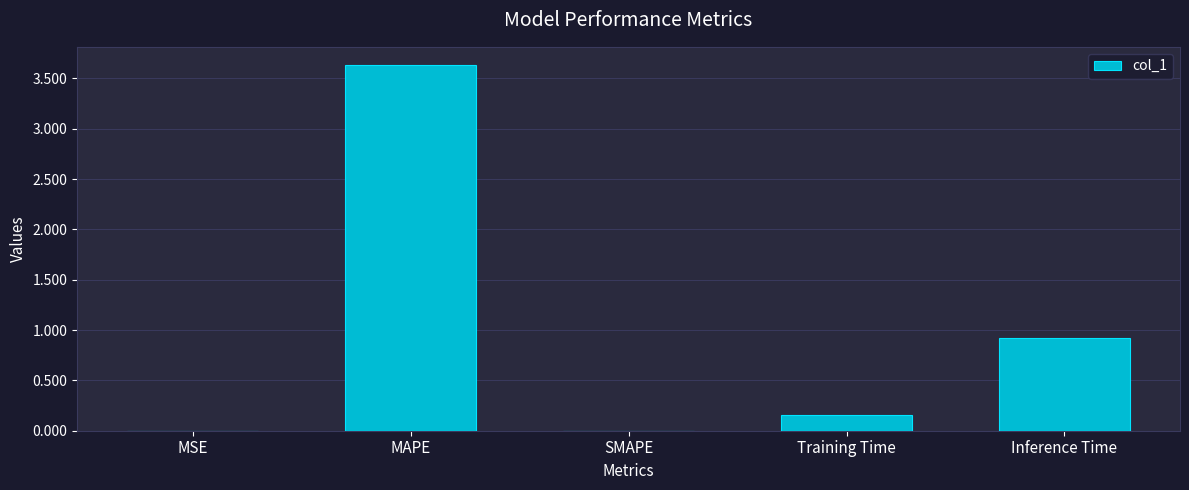

Which category has the highest value across all series?

MAPE